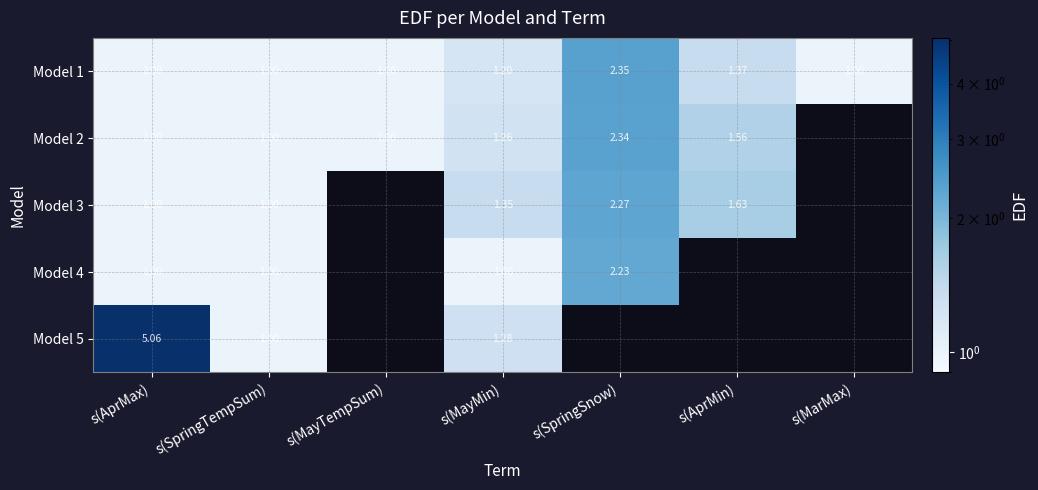

At which category is the sum across all series the highest?

s(AprMax)